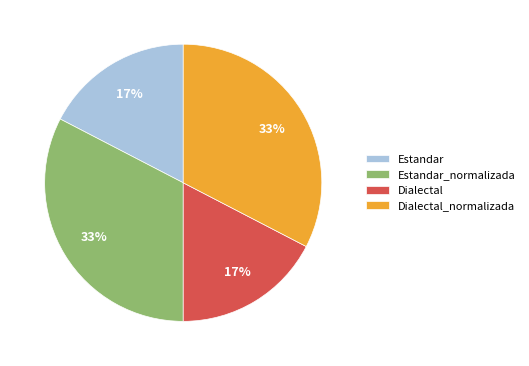

Approximately how many times larger is the value at Dialectal compared to Dialectal_normalizada?

0.5